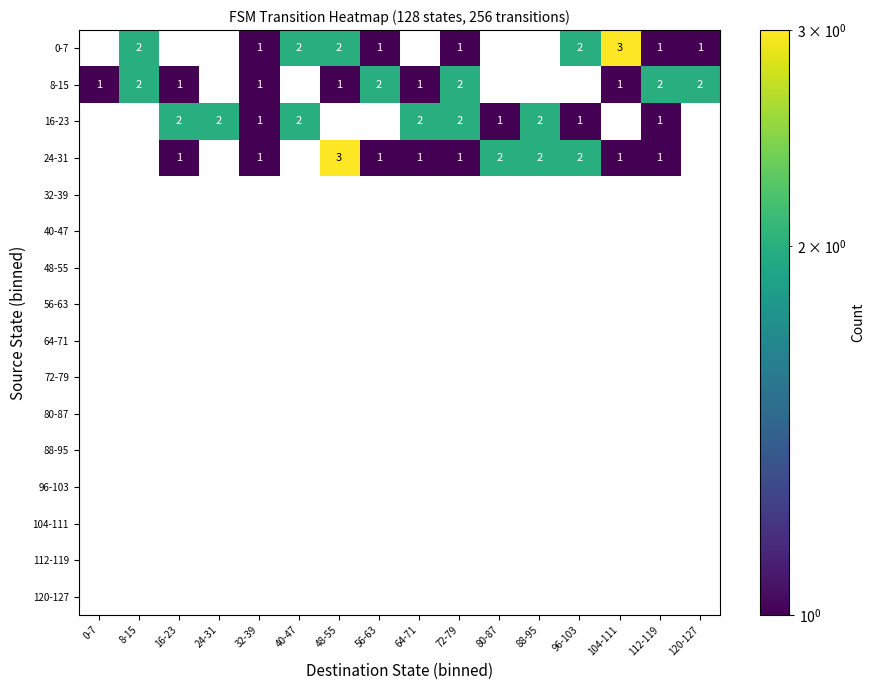

True or false: 8-15 has a value of 1 at 48-55.

True